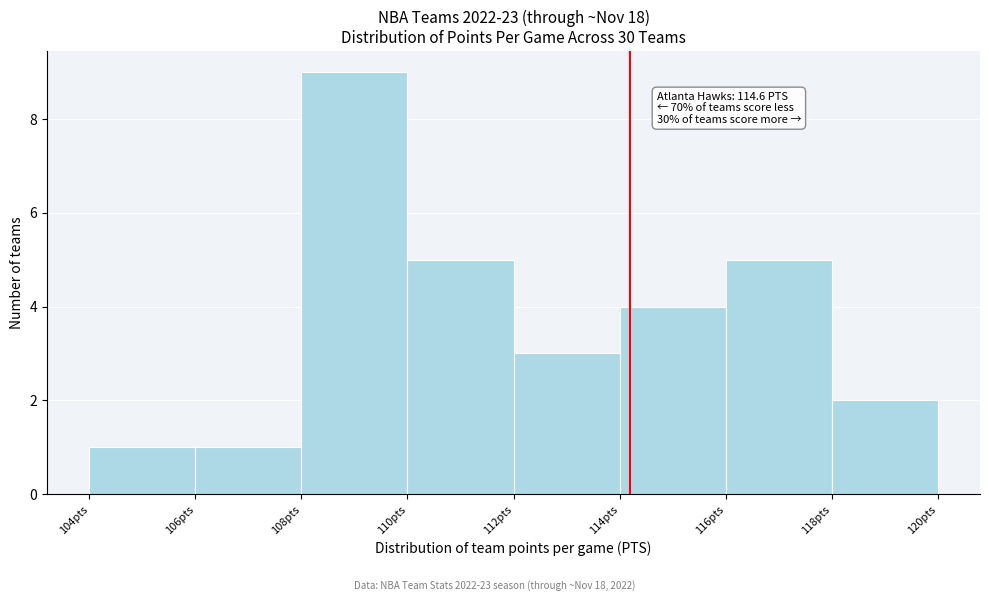

Reading left to right, what are all the values shown in this chart?

104pts=1	106pts=1	108pts=9	110pts=5	112pts=3	114pts=4	116pts=5	118pts=2